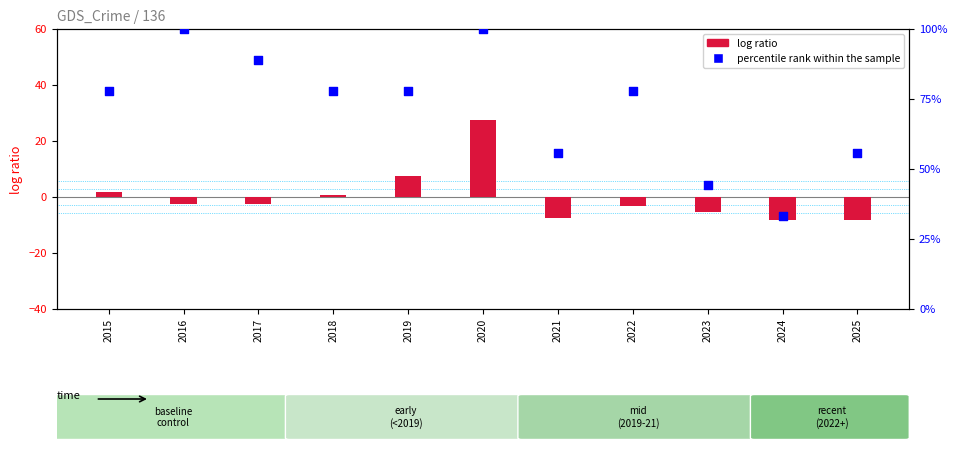

Which series contains the lowest Y value?

log ratio